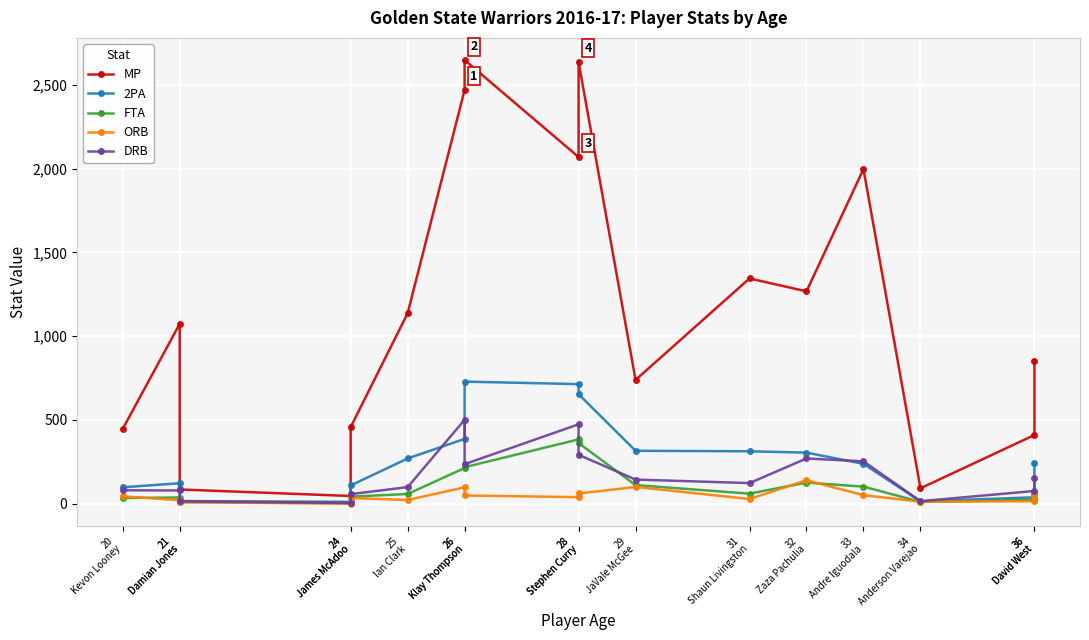

Which has a higher value, 24
James McAdoo or 21
Damian Jones?

21
Damian Jones